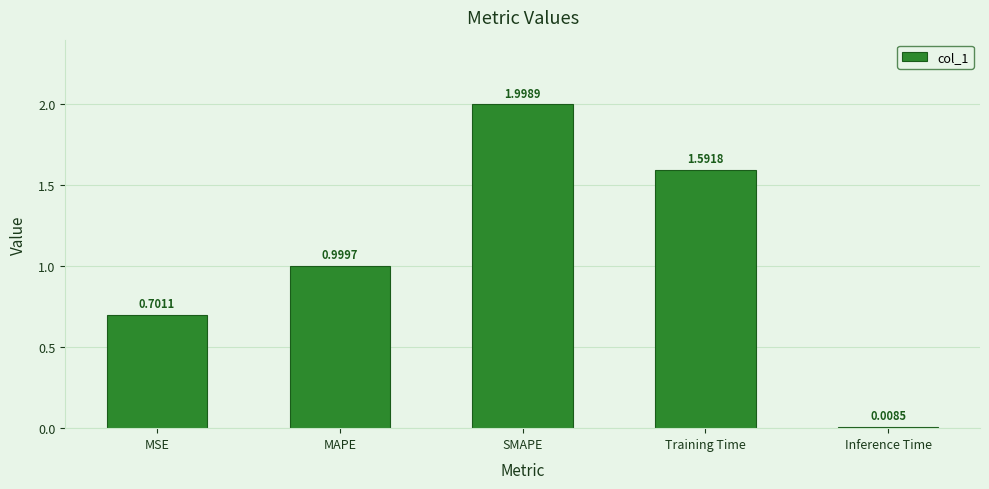

The value at Training Time is 2.8. True or false?

False